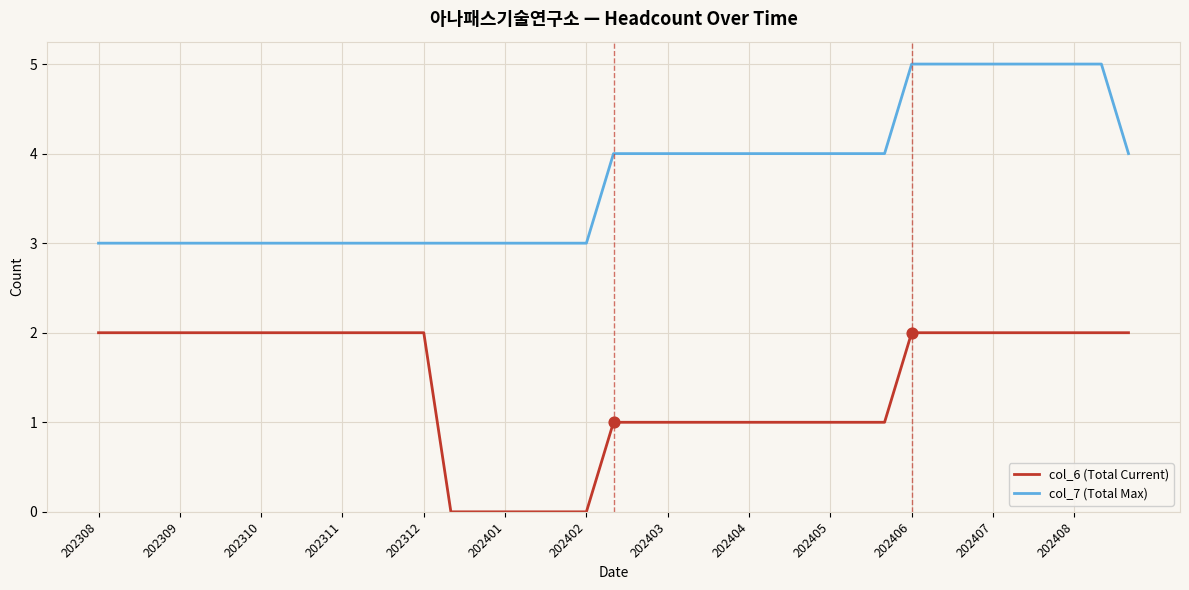

Which series has the largest total across all categories?

col_7 (Total Max)